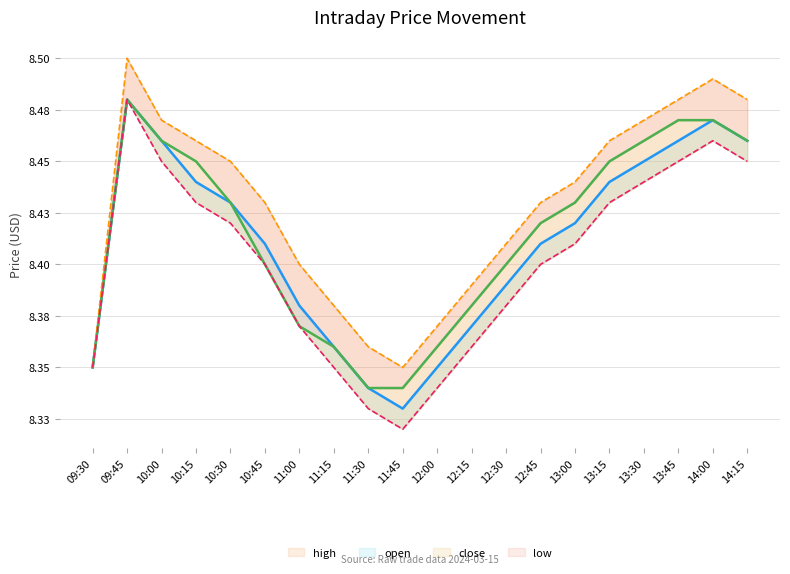

At which label is close closest to 8?

11:30